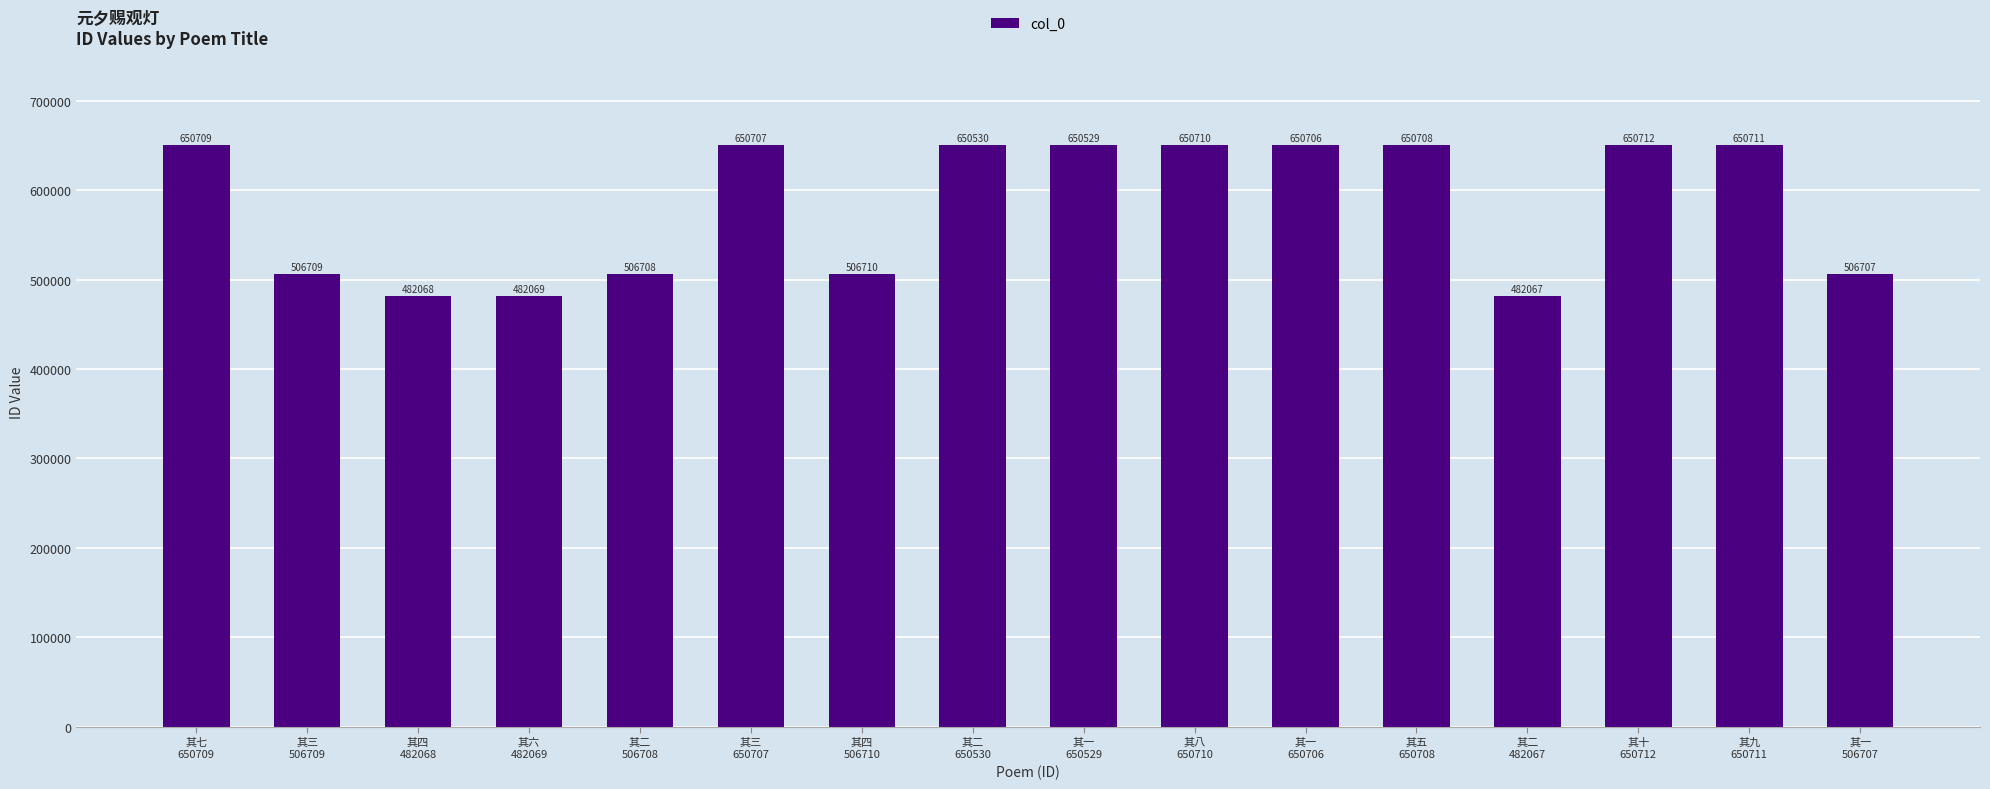

Reading left to right, what are all the values shown in this chart?

650709	506709	482068	482069	506708	650707	506710	650530	650529	650710	650706	650708	482067	650712	650711	506707